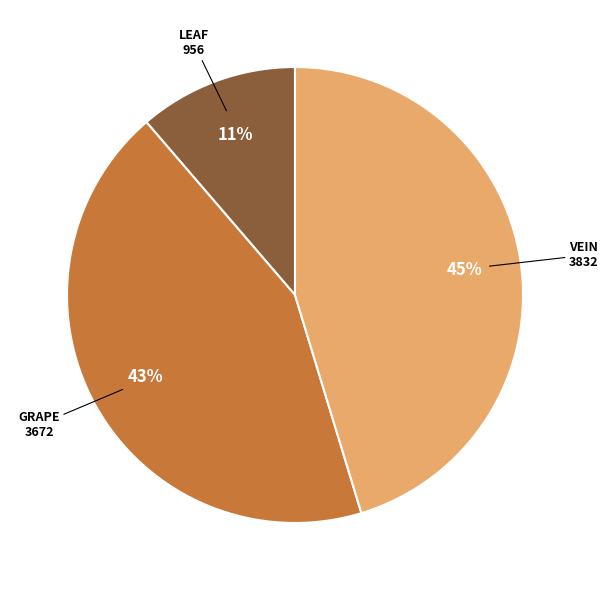

Does any single category account for the majority?

No